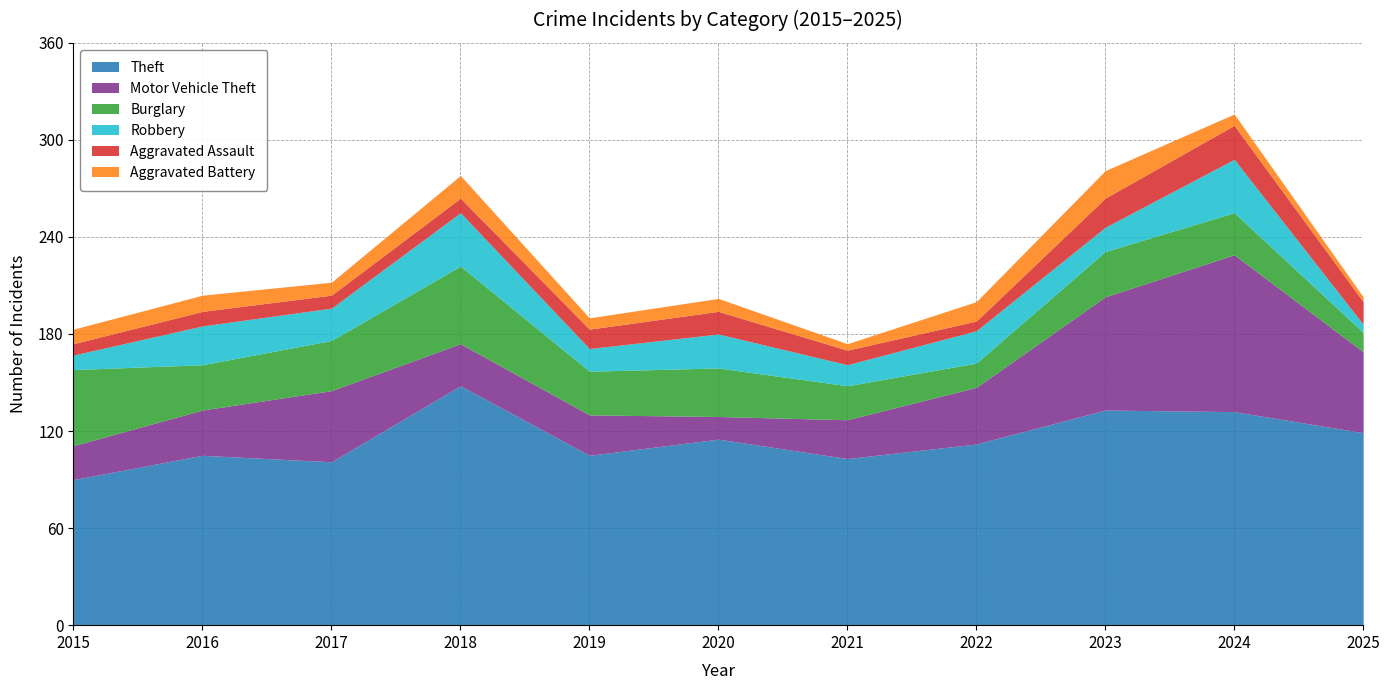

Which category has the lowest value in the Robbery series?

2025